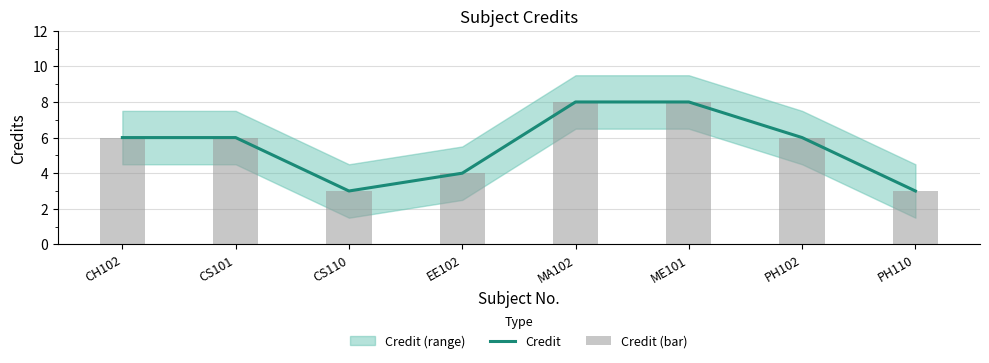

Is the value of Credit at CS110 greater than the value of Credit (bar) at PH102?

No